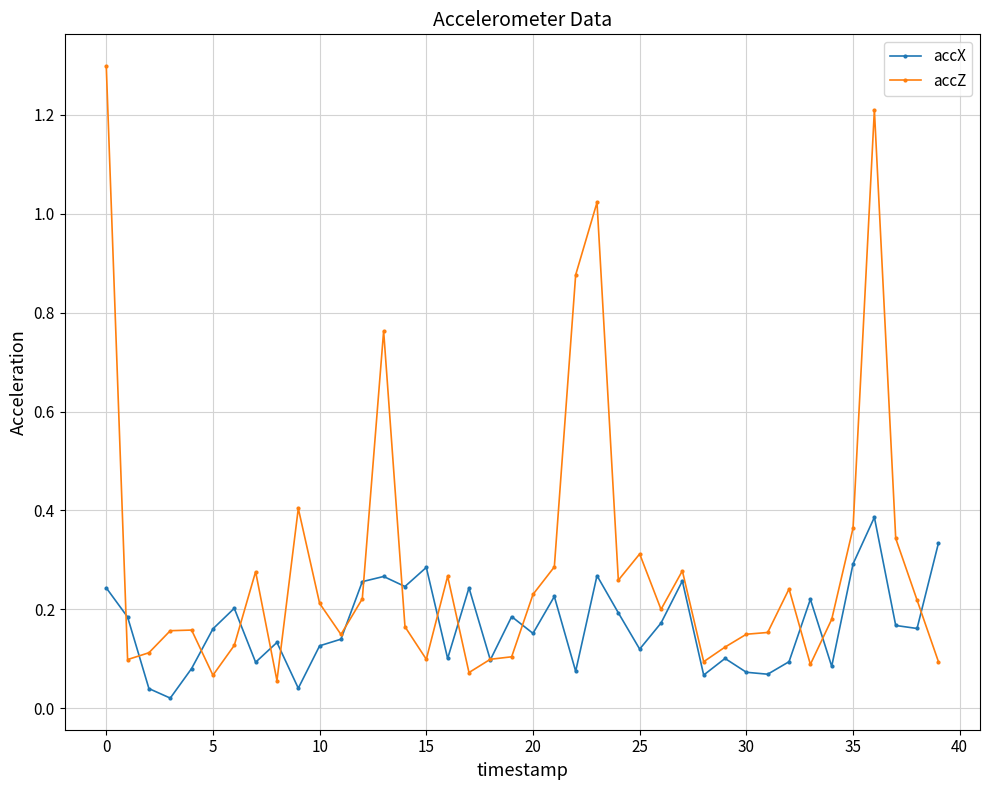

In accX, how many points are lower than both neighbors (excluding endpoints)?

13